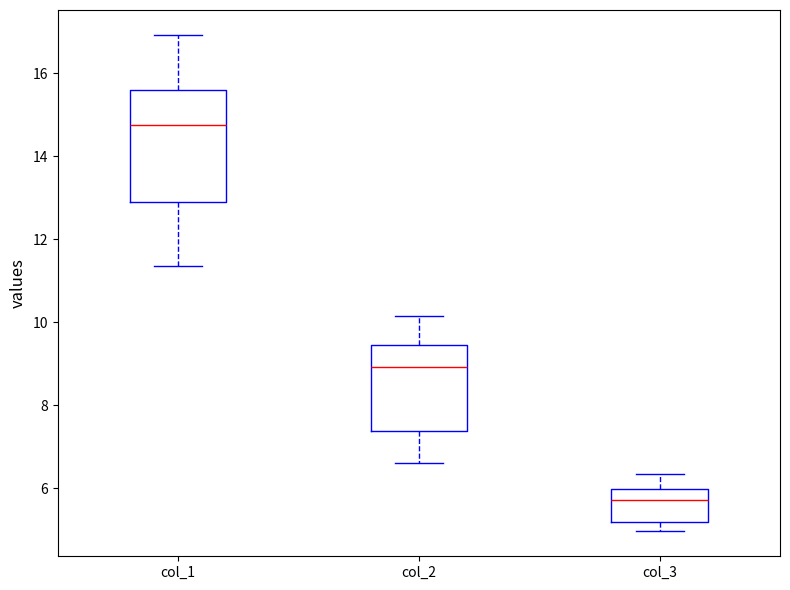

Reading left to right, transcribe this box plot: for each box, give where its median line is, the range the box spans, and where its two whiskers end, as read against the y-axis. The values are not printed on the chart, so give them approximately, as read against the axis.

col_1: median 14.8, box 13.0 to 15.6, whiskers 11.4 to 17.0
col_2: median 9.0, box 7.4 to 9.4, whiskers 6.6 to 10.2
col_3: median 5.8, box 5.2 to 6.0, whiskers 5.0 to 6.4